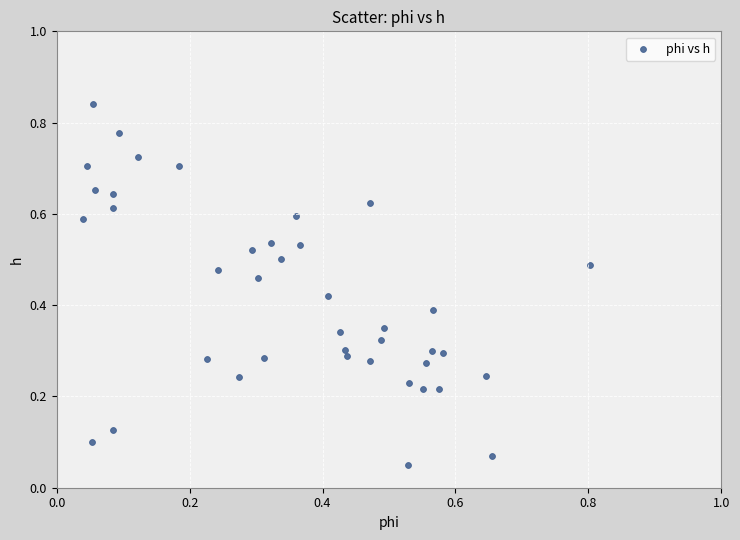

How many points are shown in the scatter plot?

40